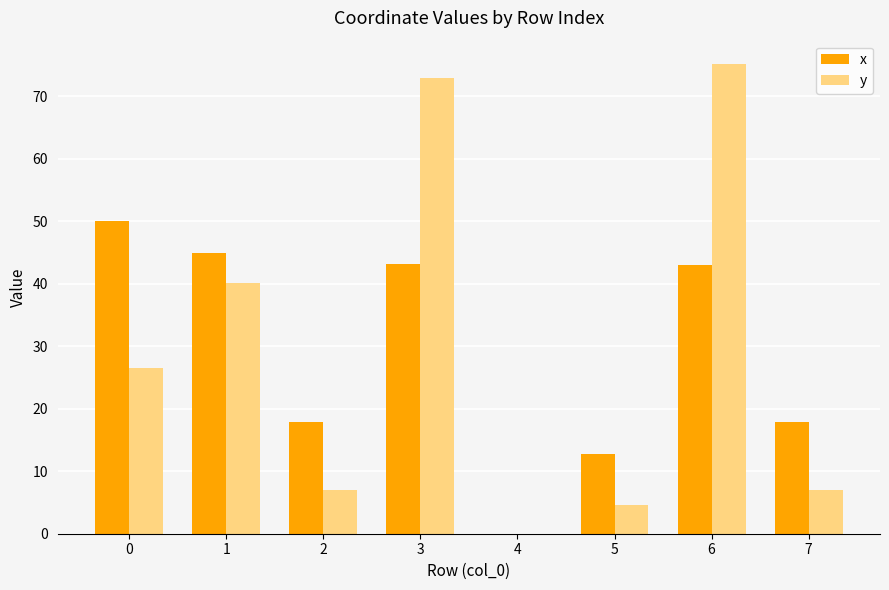

Is the value of y at 1 greater than the value of x at 1?

No